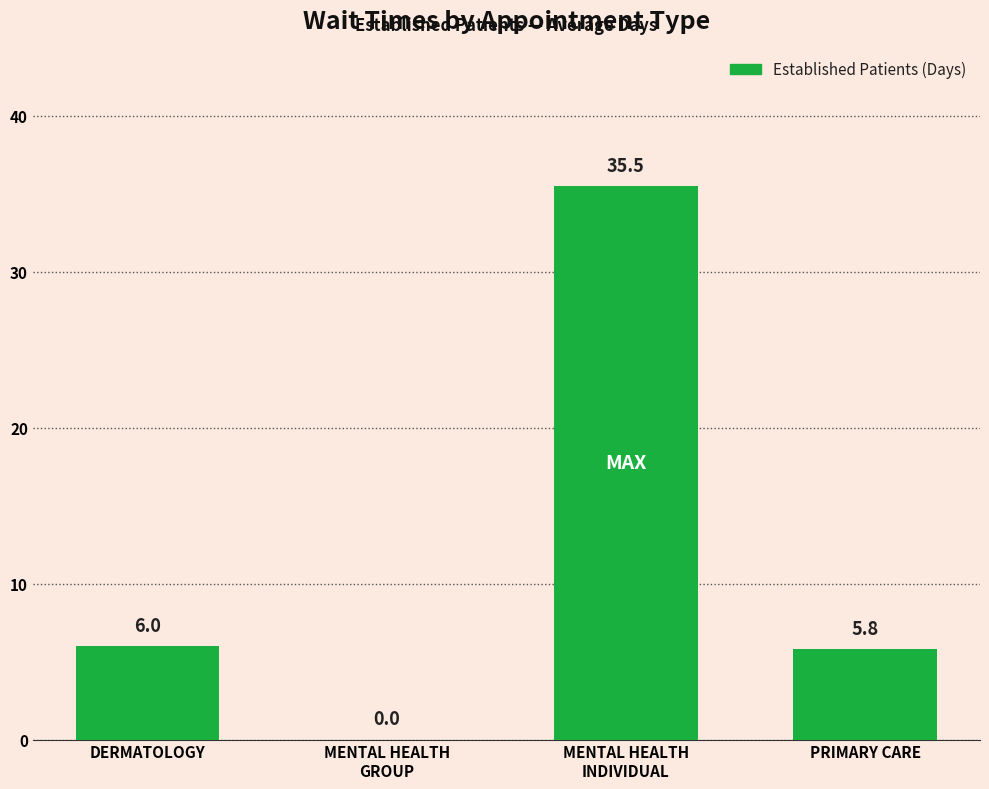

What is the greatest value displayed?

35.5